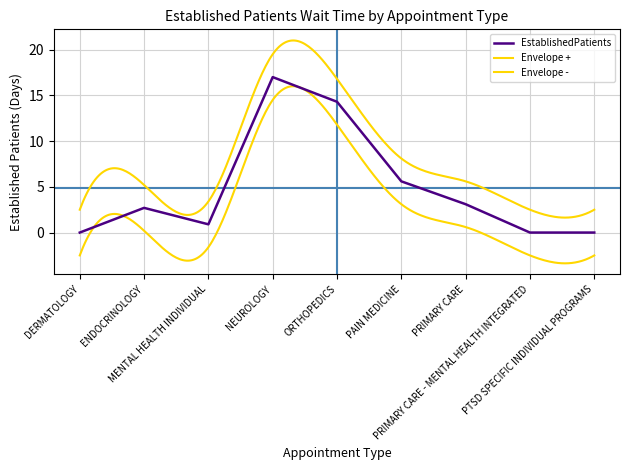

How many data points are above 2?

5